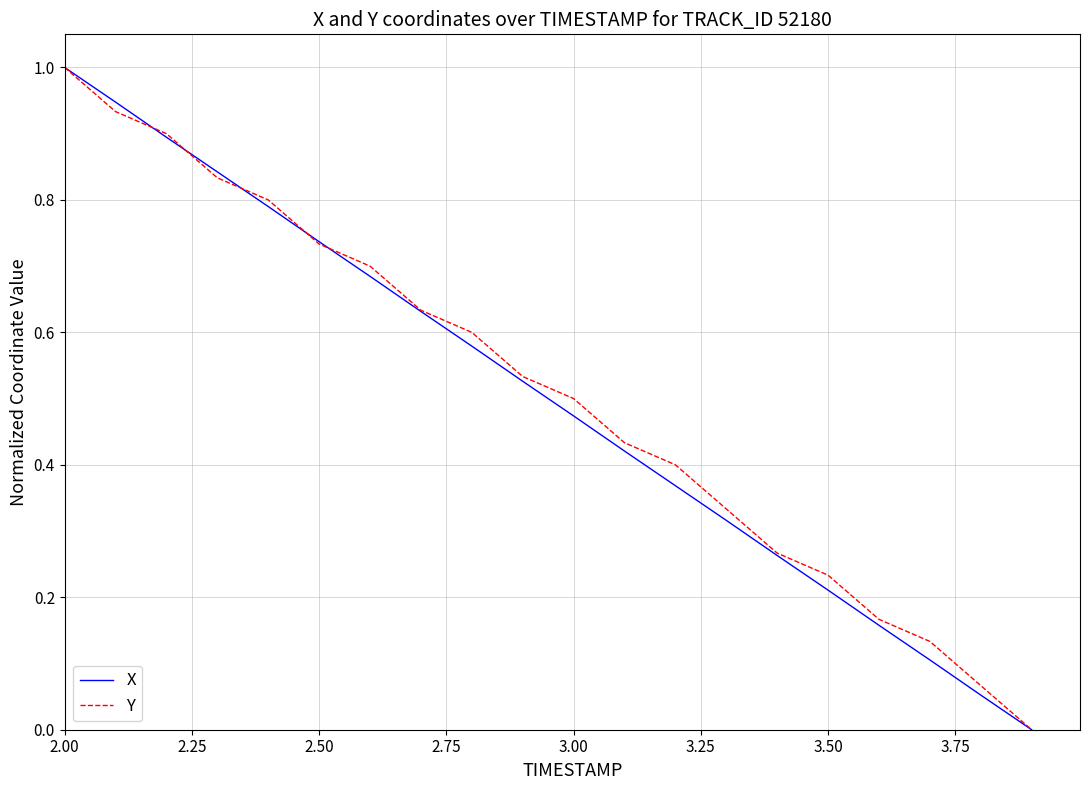

What is the maximum value for X?

1.0